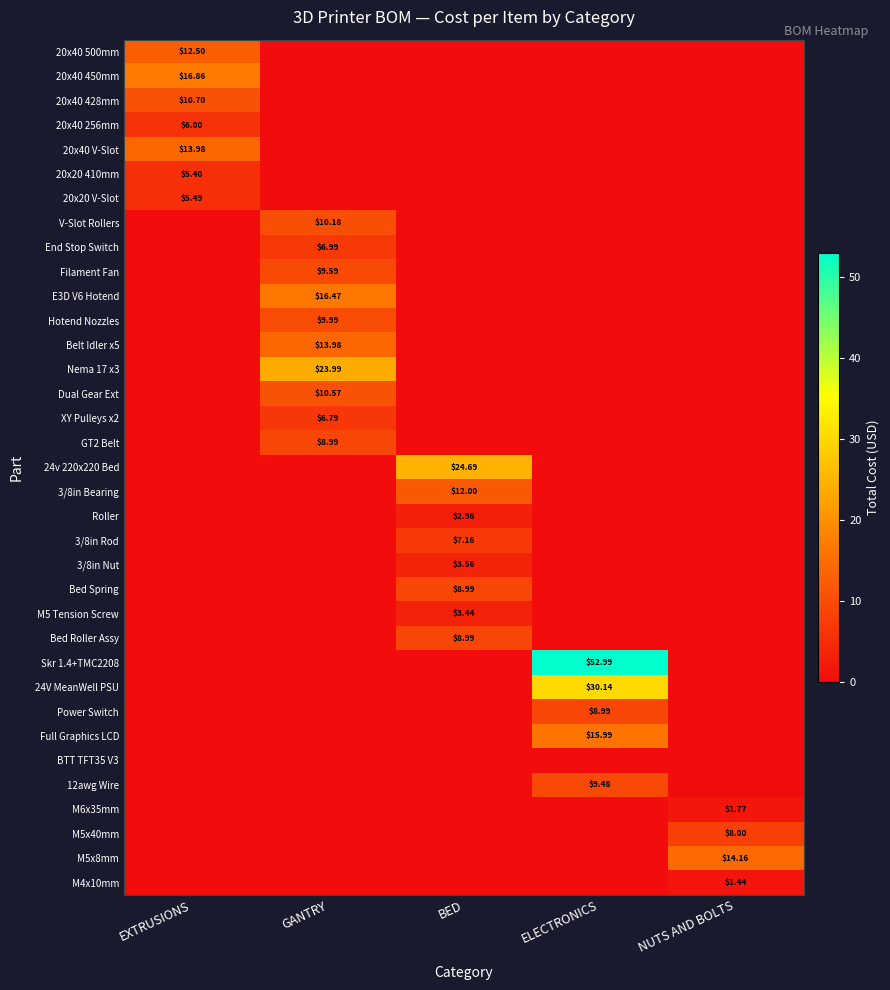

Is the value of M6x35mm at BED greater than the value of M5 Tension Screw at GANTRY?

No